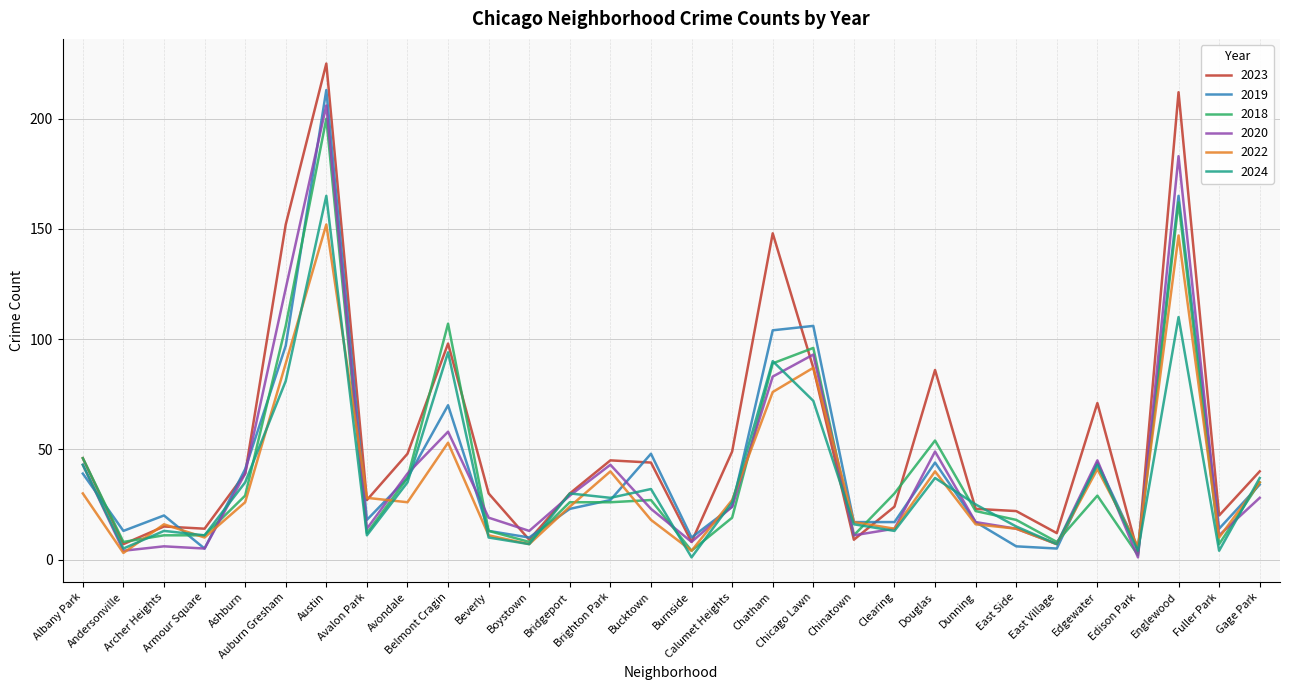

Which series has the largest range (max minus min)?

2023